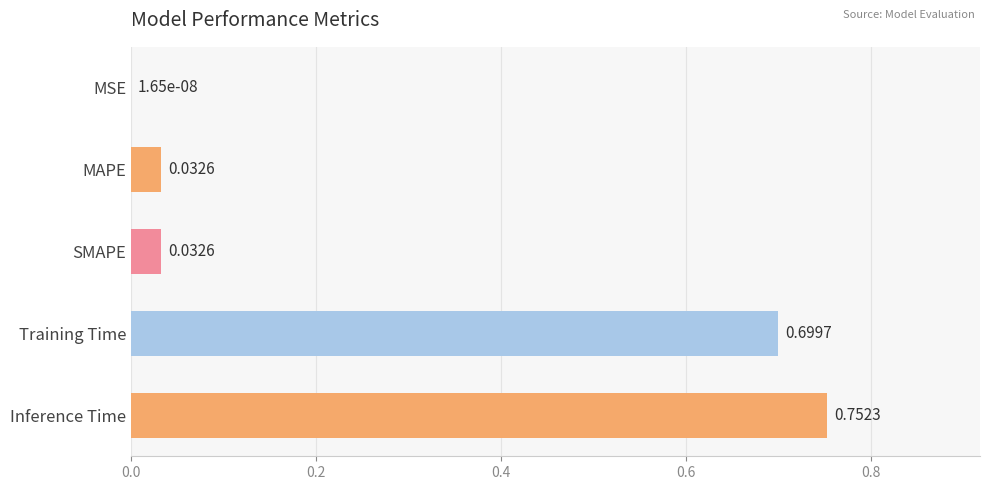

What is the sum of all values?

1.5